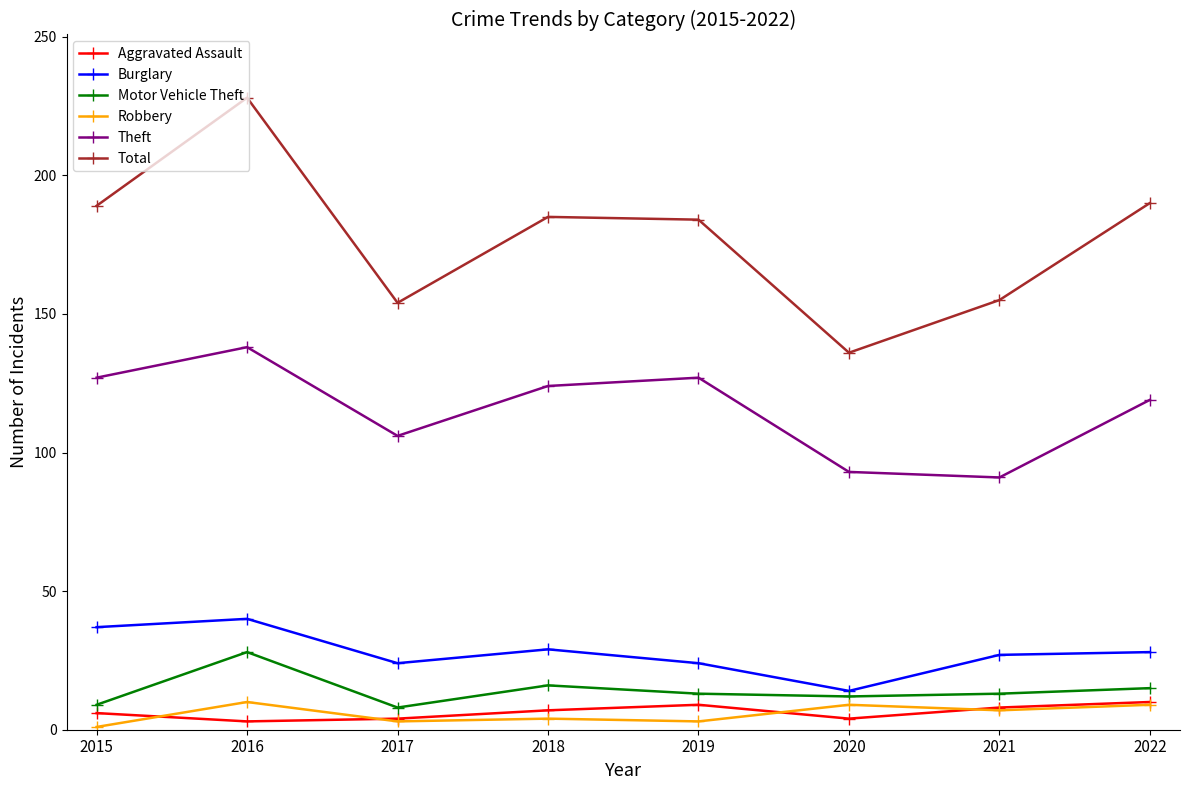

True or false: Robbery and Theft cross at least once.

False